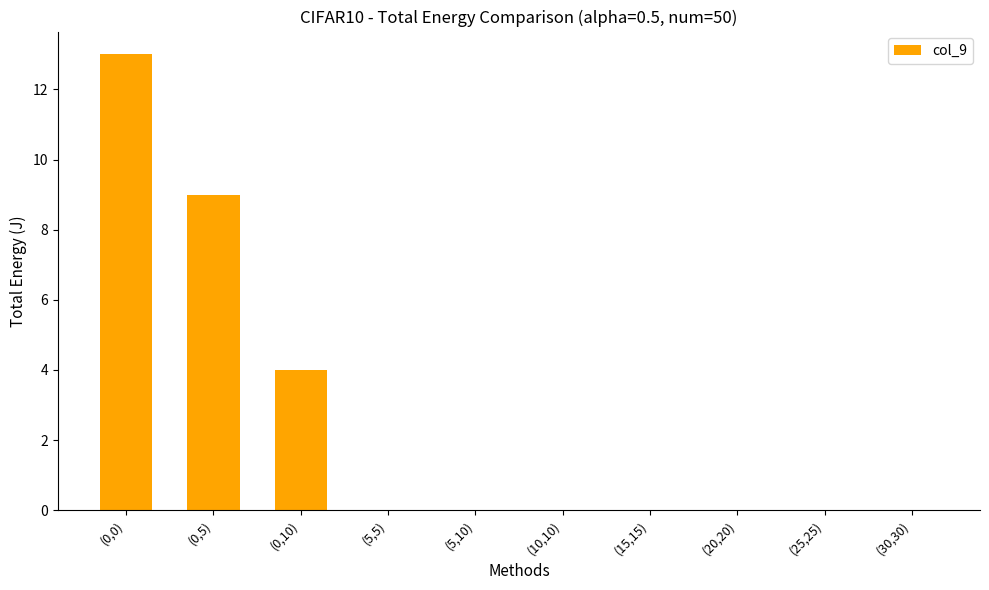

What is the average value?

3